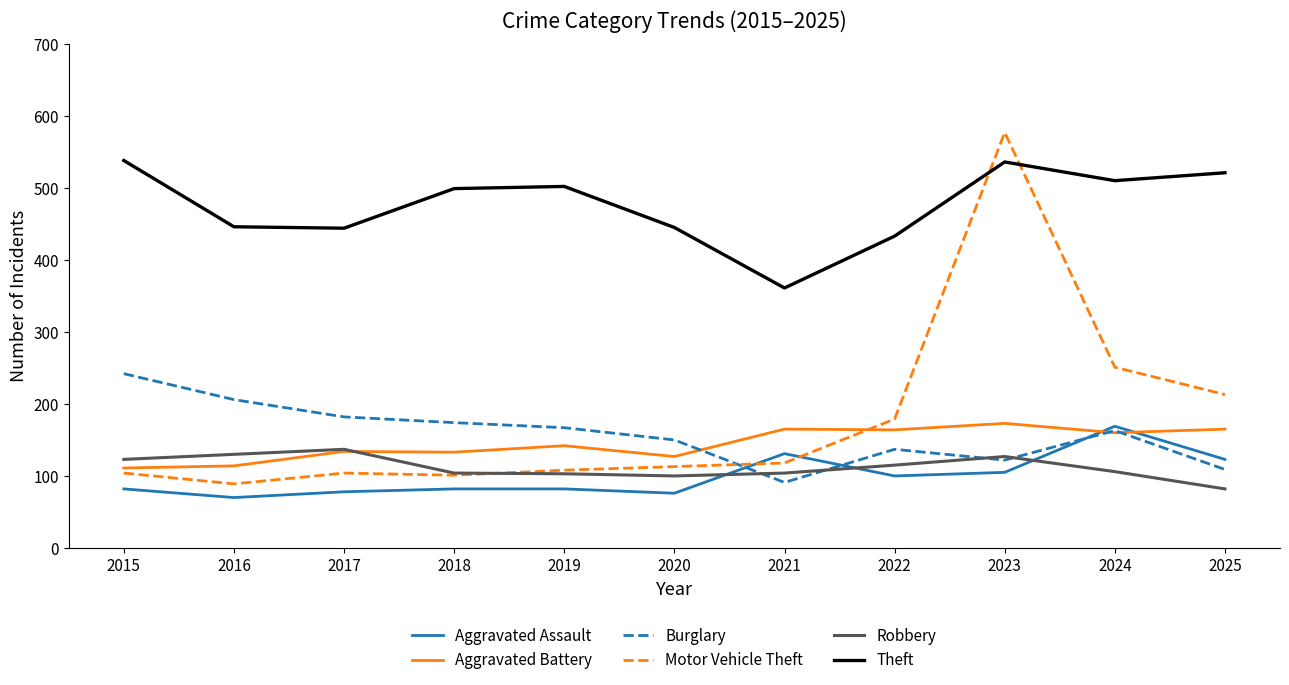

The Theft series shows 673 at 2020. True or false?

False